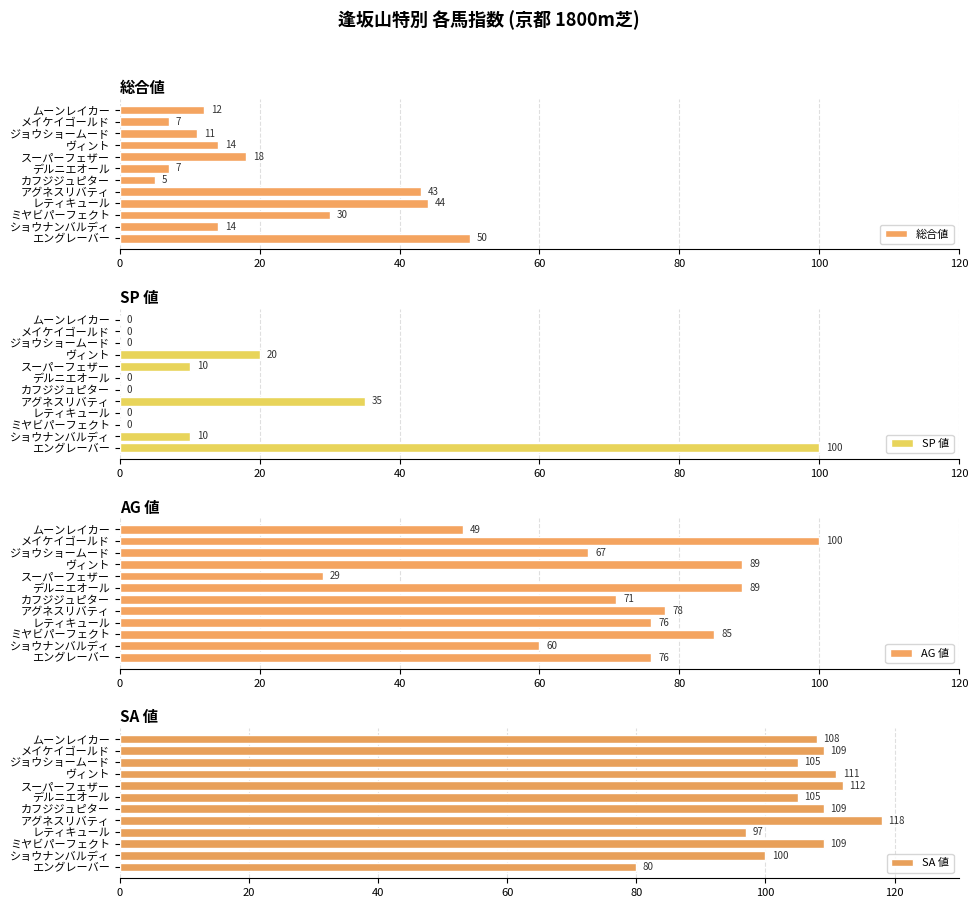

List the series in order of their peak value, highest first.

SA 値, SP 値, AG 値, 総合値